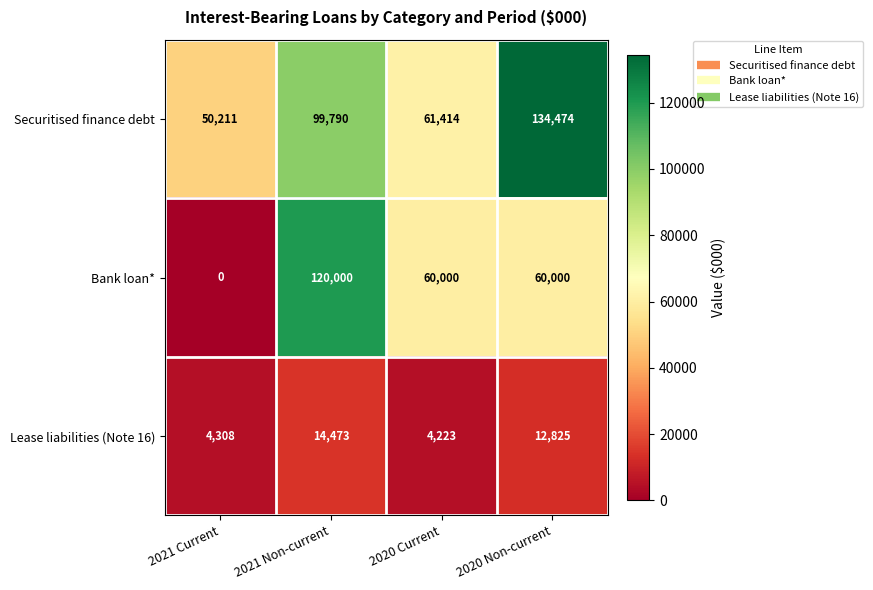

Between 2021 Current and 2020 Current, which series saw the biggest shift?

Bank loan*